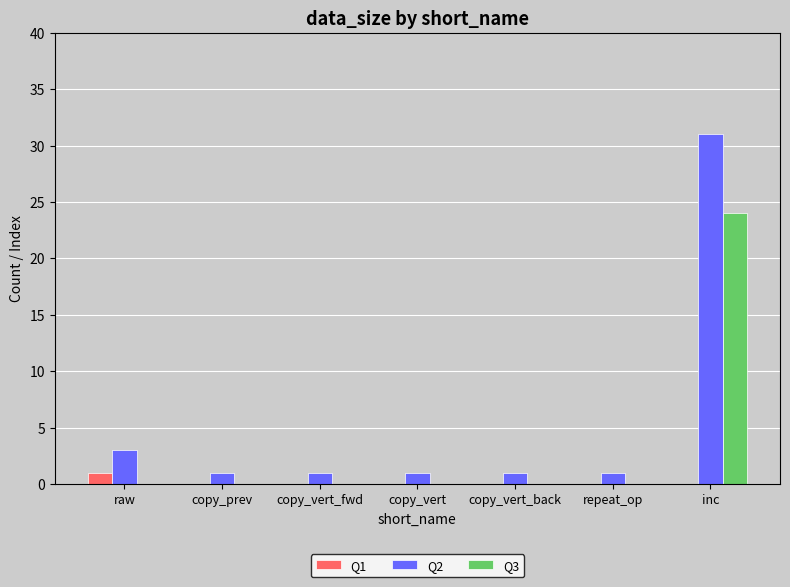

Is it true that Q3 equals 0 at raw?

True